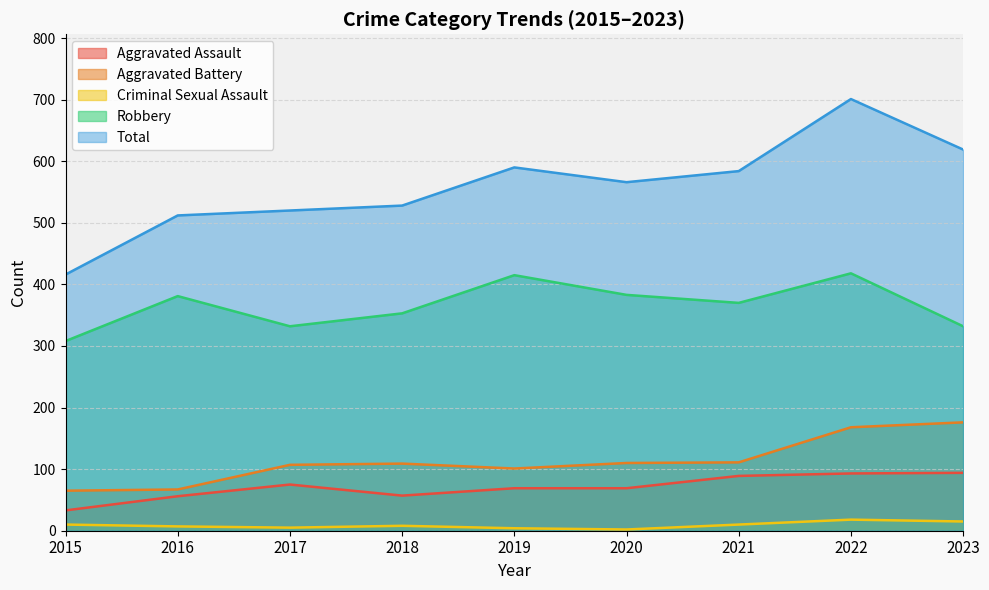

What is the difference between the Aggravated Battery values at 2018 and 2015?

44